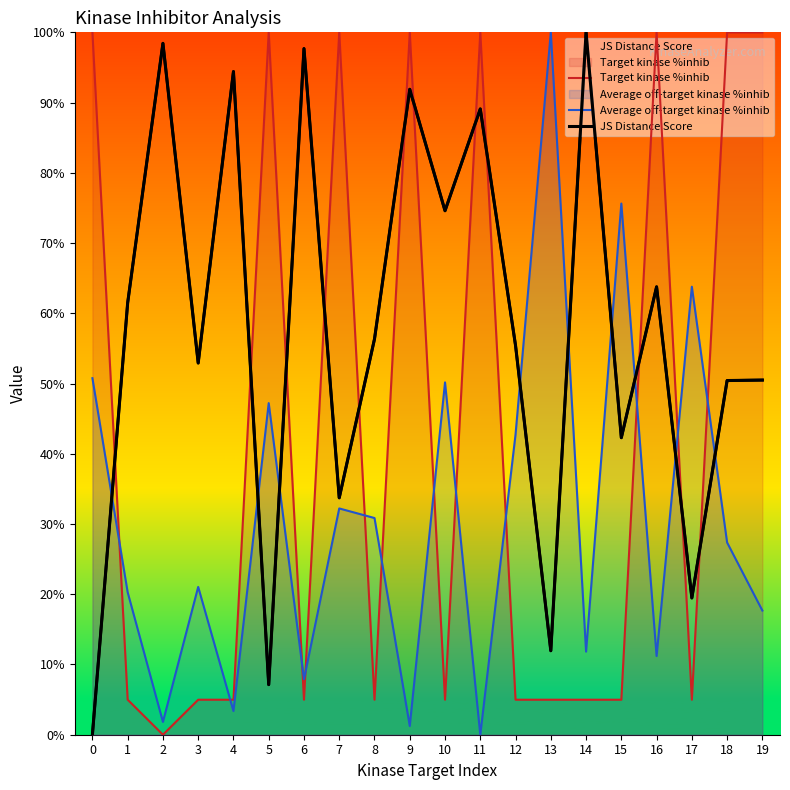

At which category is the sum across all series the highest?

9